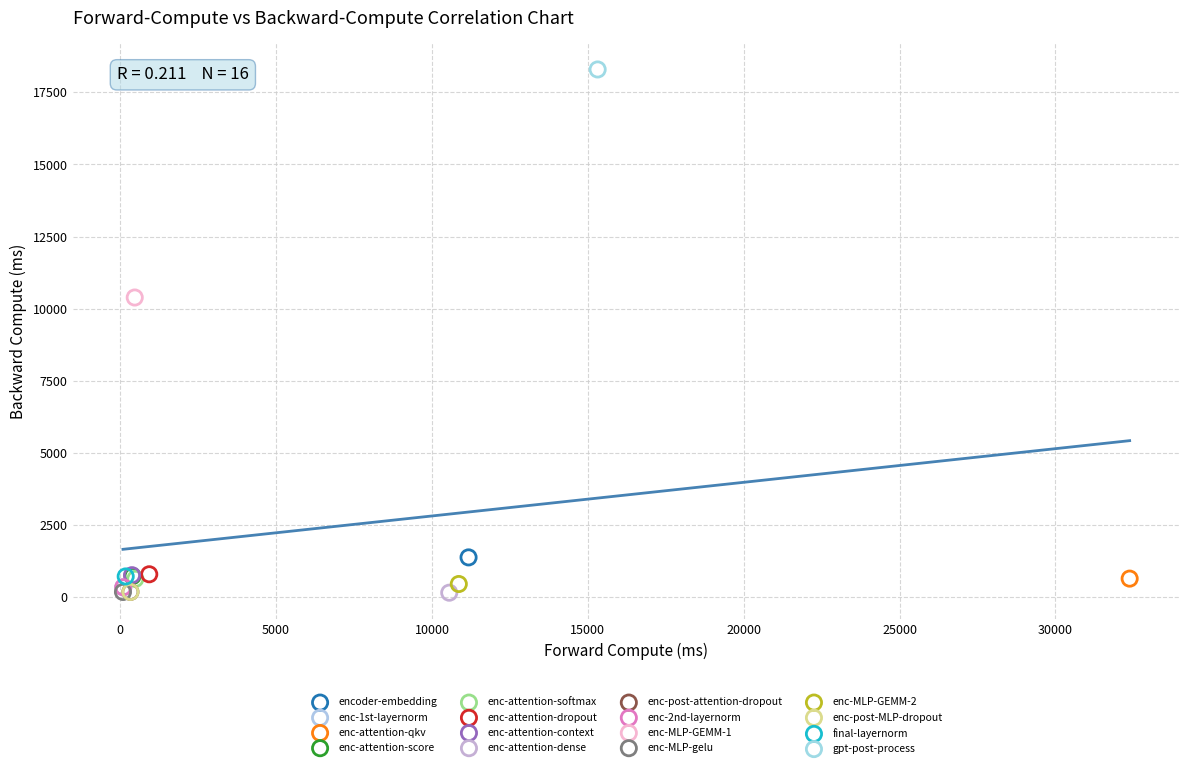

What are all the series names shown in the legend?

encoder-embedding, enc-1st-layernorm, enc-attention-qkv, enc-attention-score, enc-attention-softmax, enc-attention-dropout, enc-attention-context, enc-attention-dense, enc-post-attention-dropout, enc-2nd-layernorm, enc-MLP-GEMM-1, enc-MLP-gelu, enc-MLP-GEMM-2, enc-post-MLP-dropout, final-layernorm, gpt-post-process